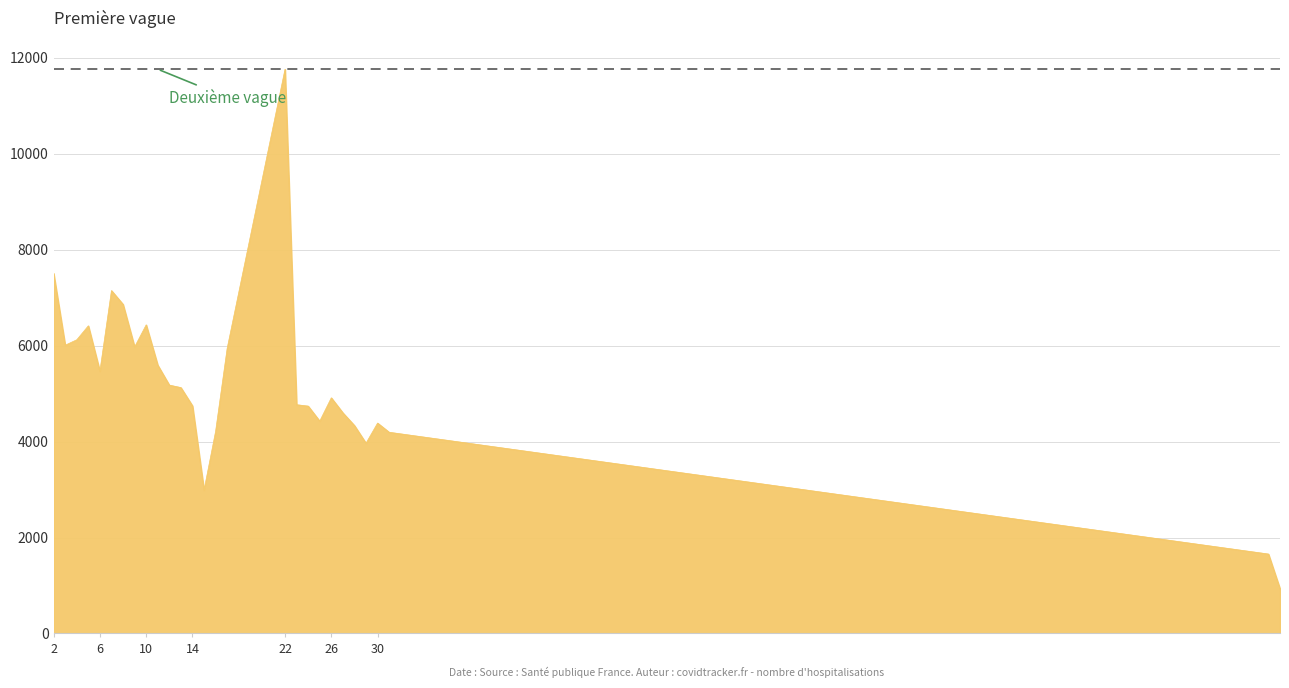

What is the difference between the maximum and minimum values?

10827.2